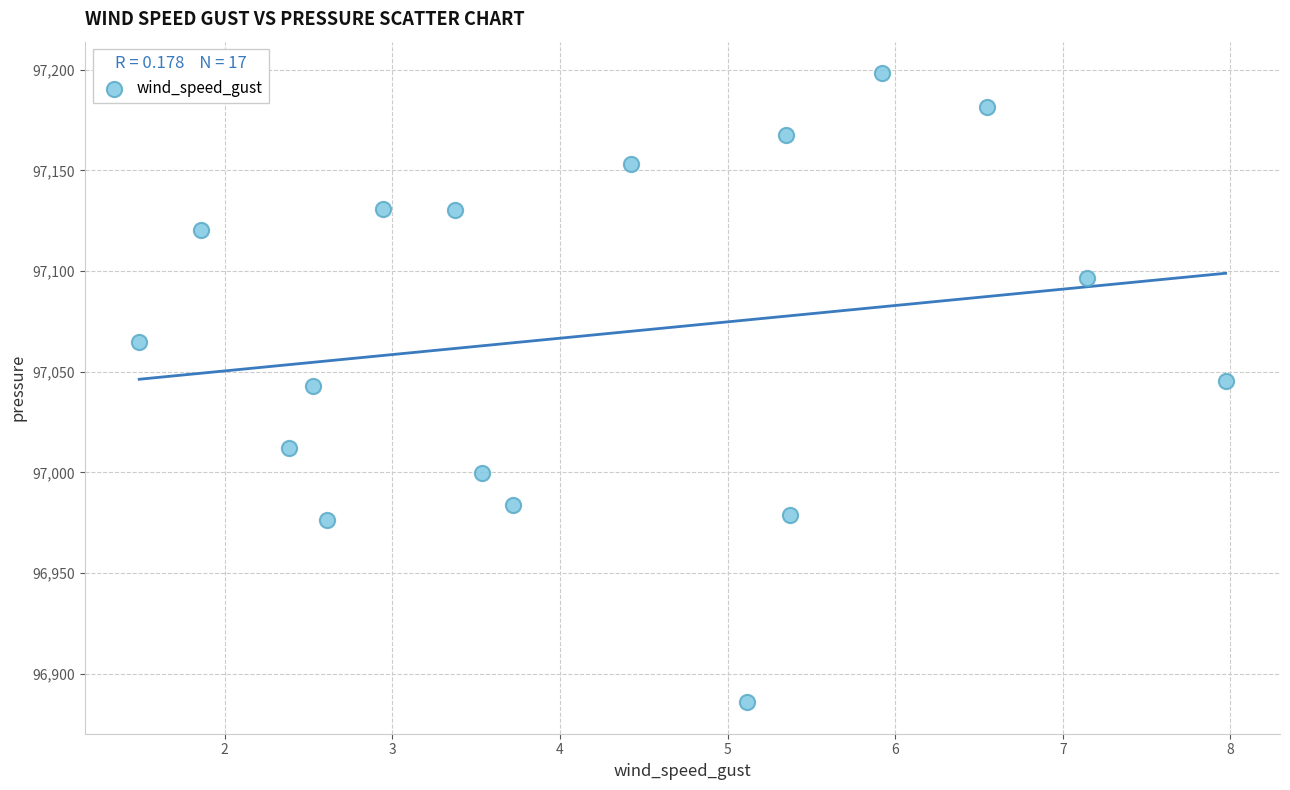

What is the range of X values (max minus min)?

6.5